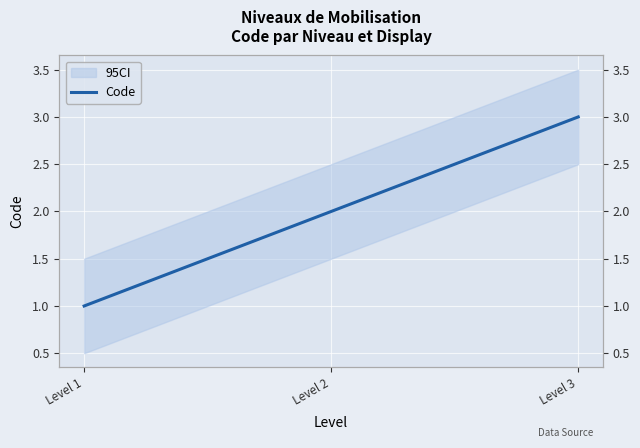

Is it true that the value at Level 2 is 1?

False